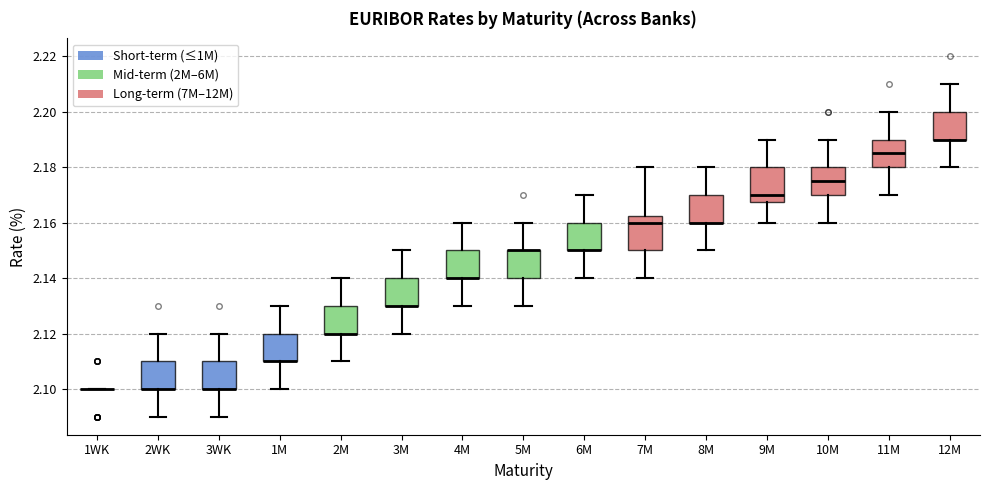

Where does the upper whisker of the box for 10M end on the y-axis? The values are not printed on the chart, so give them approximately, as read against the axis.

2.190